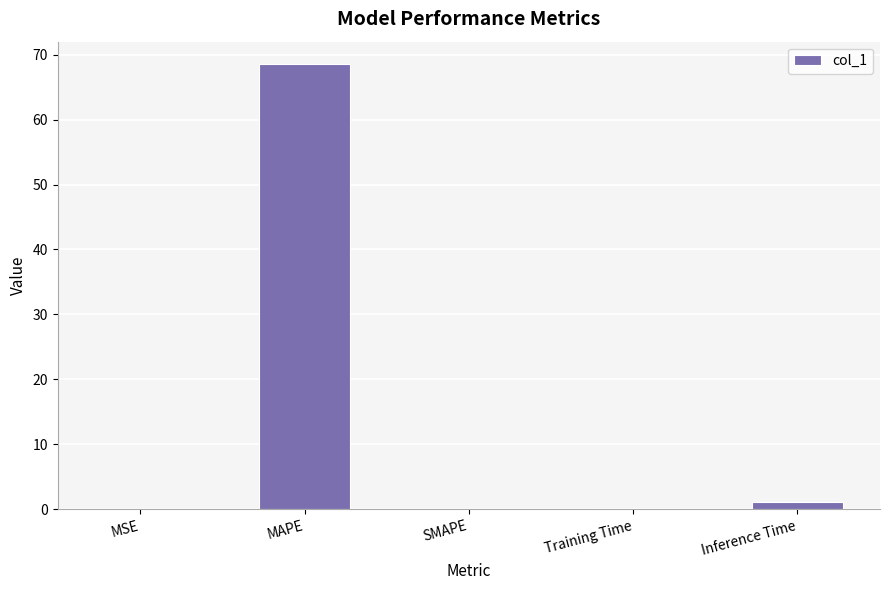

What value does the data have at Training Time?

0.1